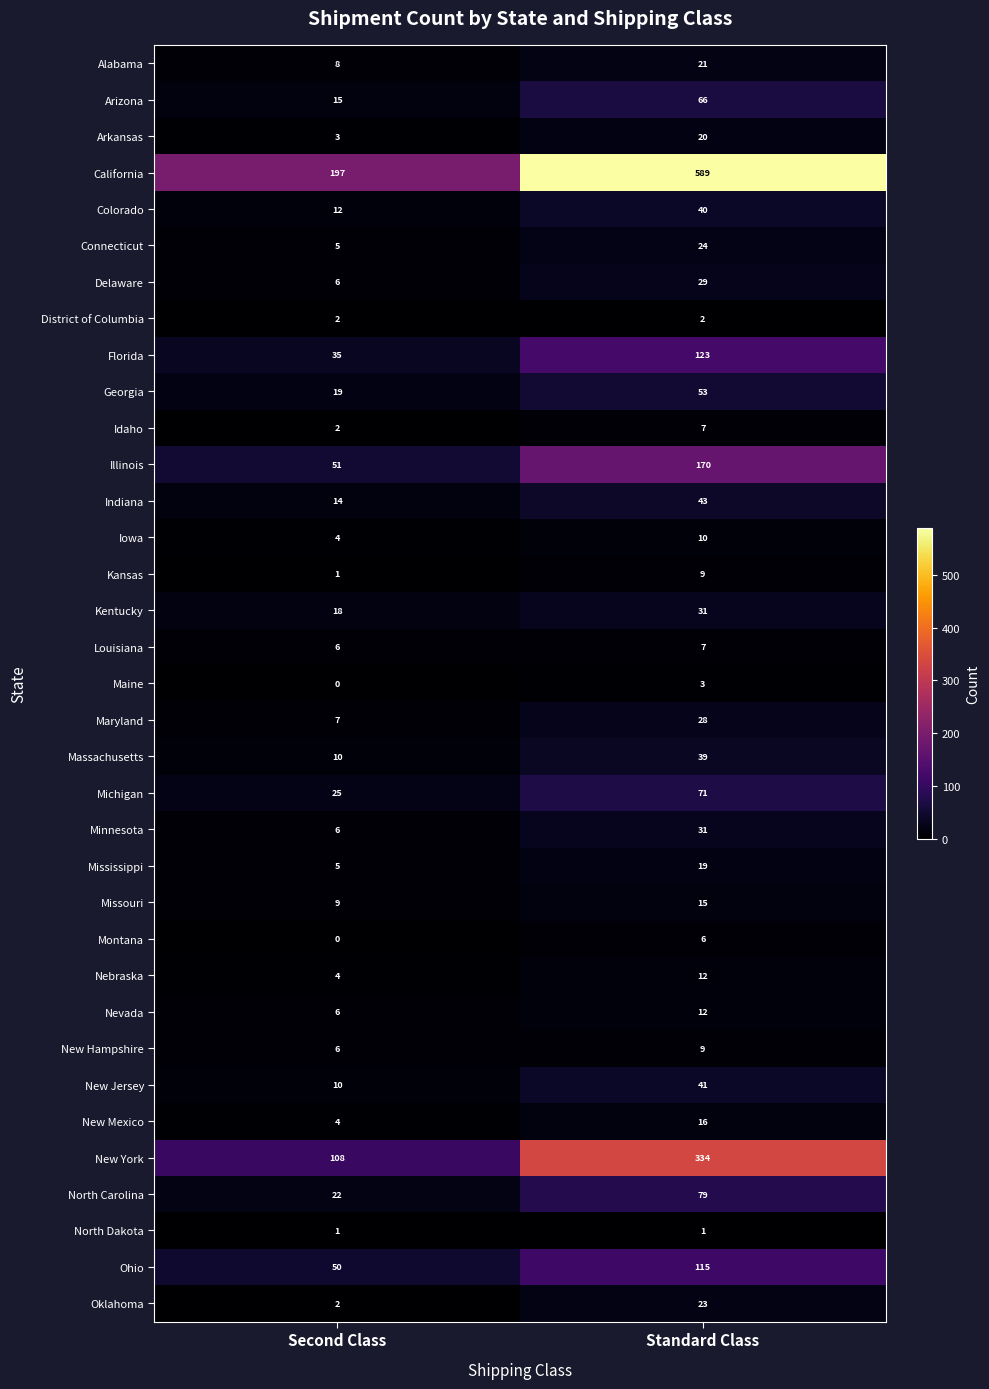

What is the highest value of the Maryland series?

28